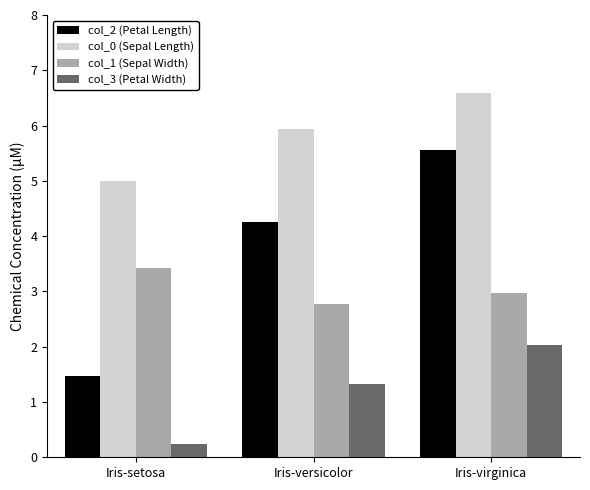

At which label does col_0 (Sepal Length) reach its minimum?

Iris-setosa